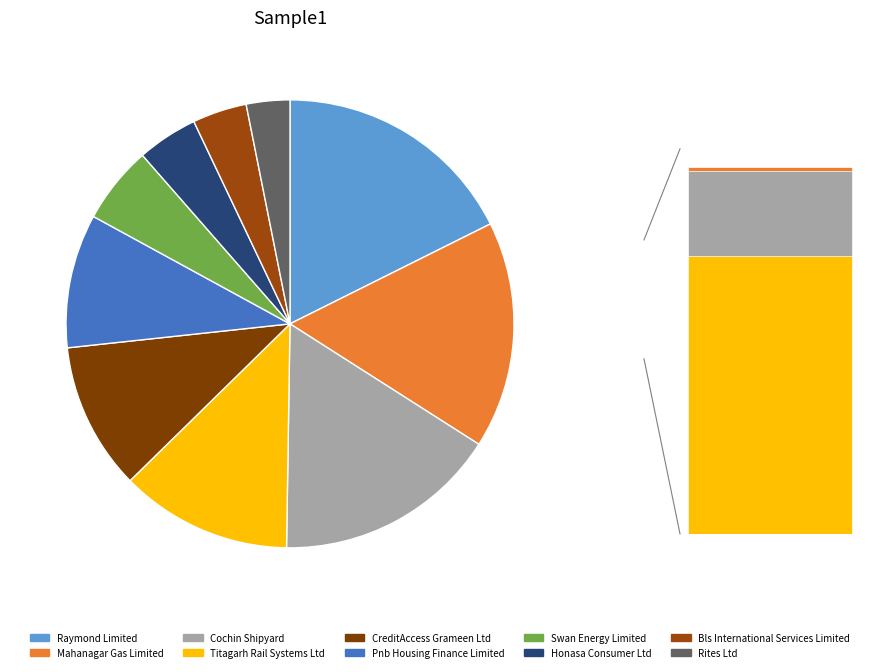

Is Honasa Consumer Ltd the majority of the pie?

No